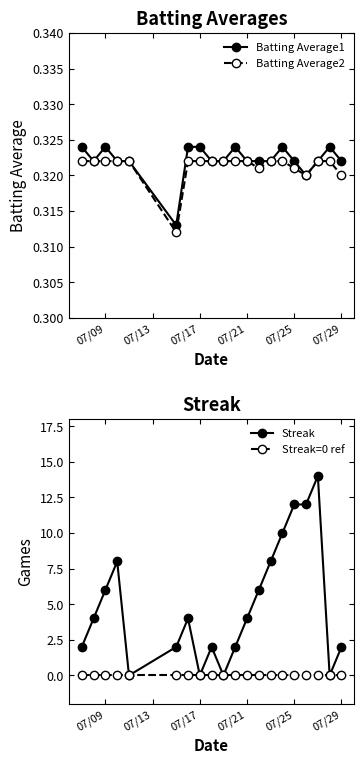

Count the number of categories in the chart.

20